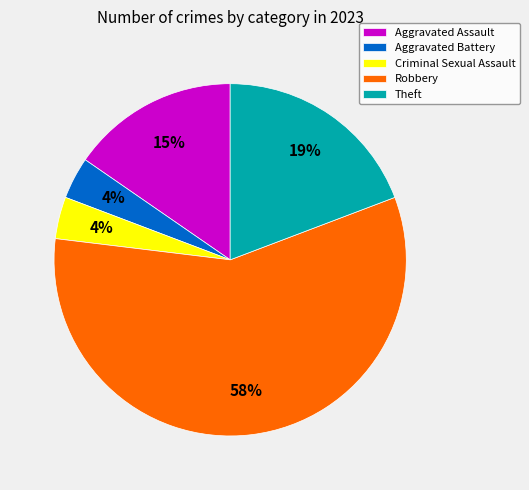

To the nearest percent, what is the average slice percentage?

20%